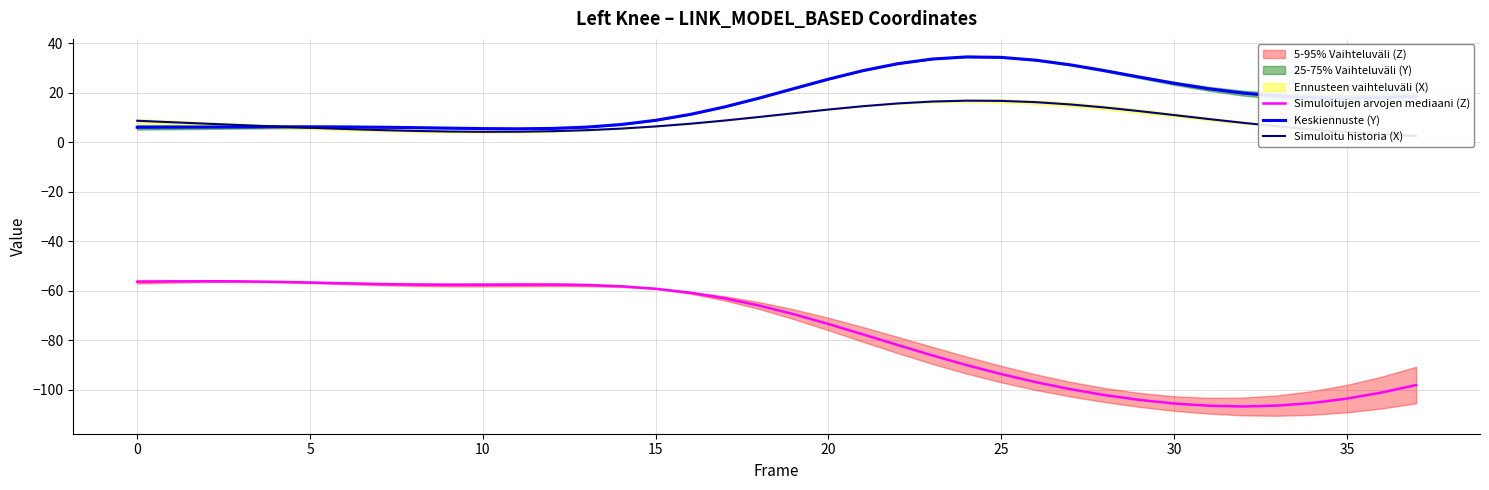

What value does the Simuloitujen arvojen mediaani (Z) series have at 35?

-103.5